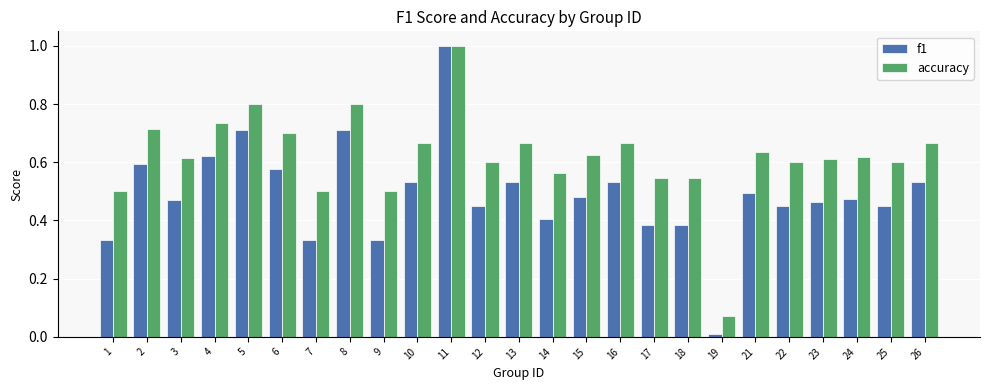

The accuracy series shows 0.5 at 9. True or false?

True